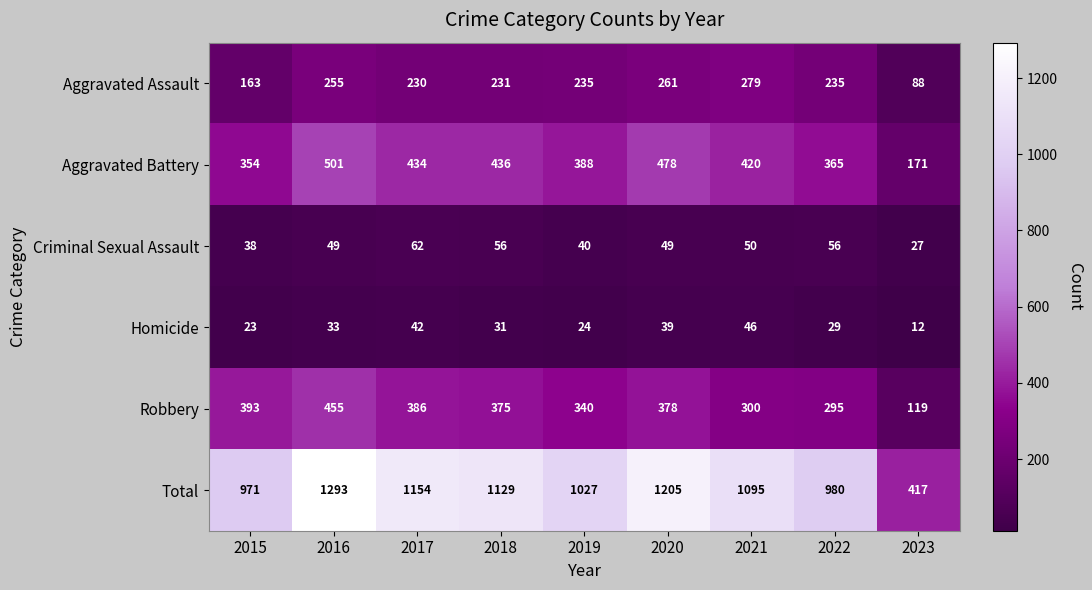

List the labels in order of Homicide value, smallest first.

2023, 2015, 2019, 2022, 2018, 2016, 2020, 2017, 2021